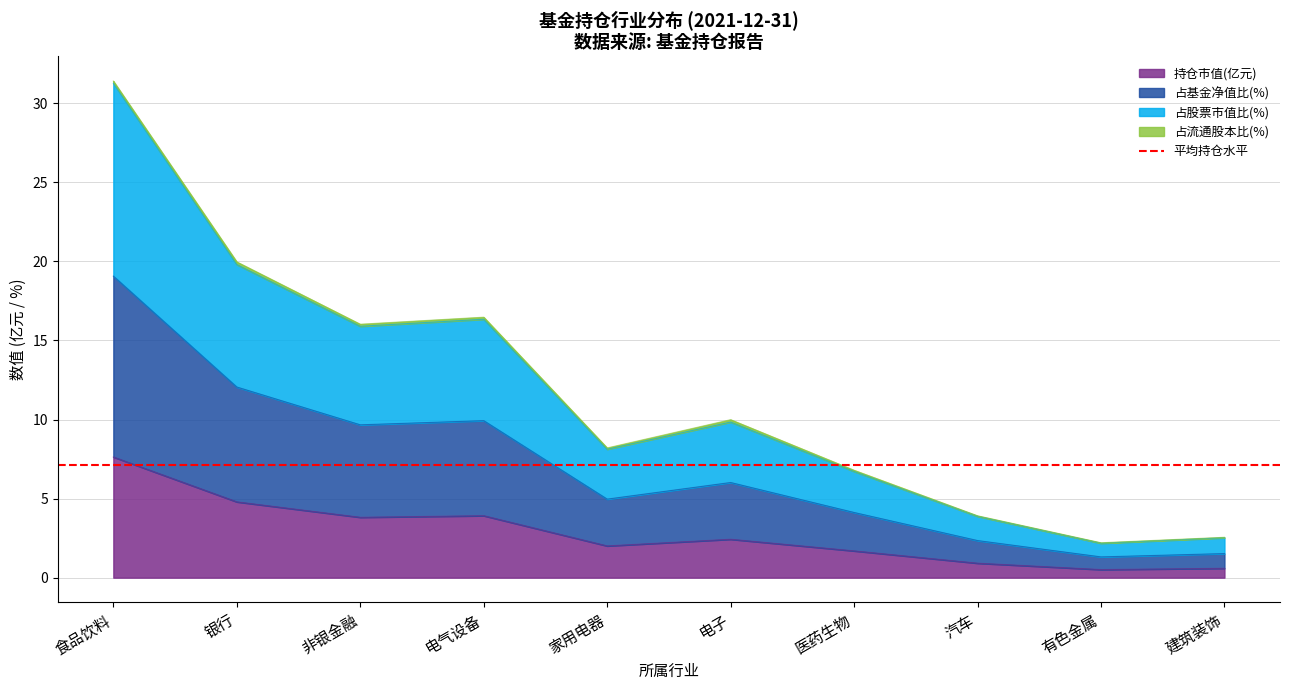

At which category does the chart reach its peak across all series?

食品饮料